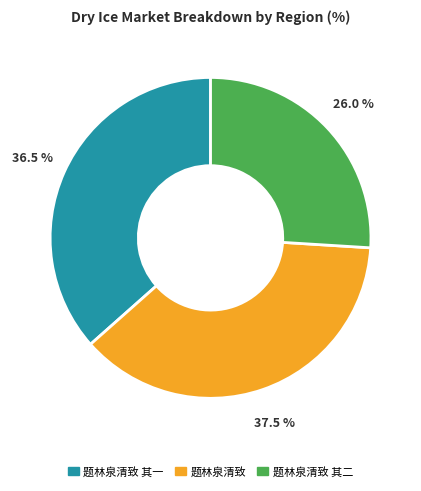

Is there a majority slice in this chart?

No